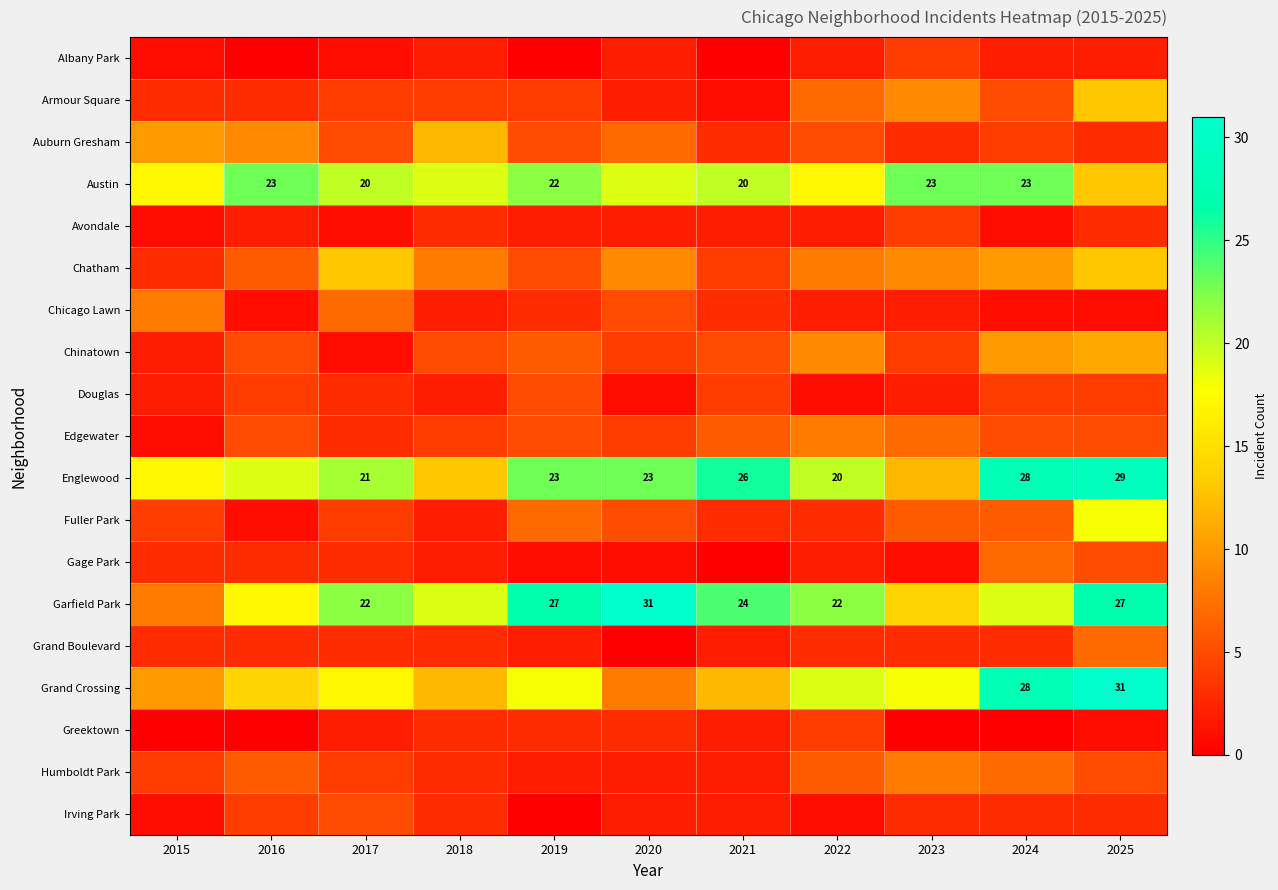

True or false: Austin has a value of 27 at 2017.

False